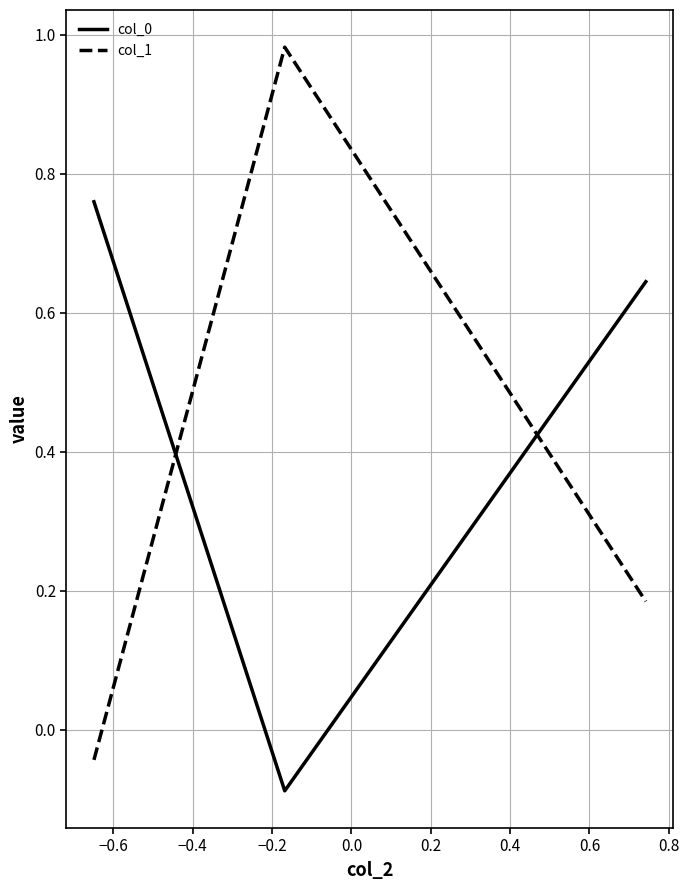

Which series has the widest spread of values?

col_1